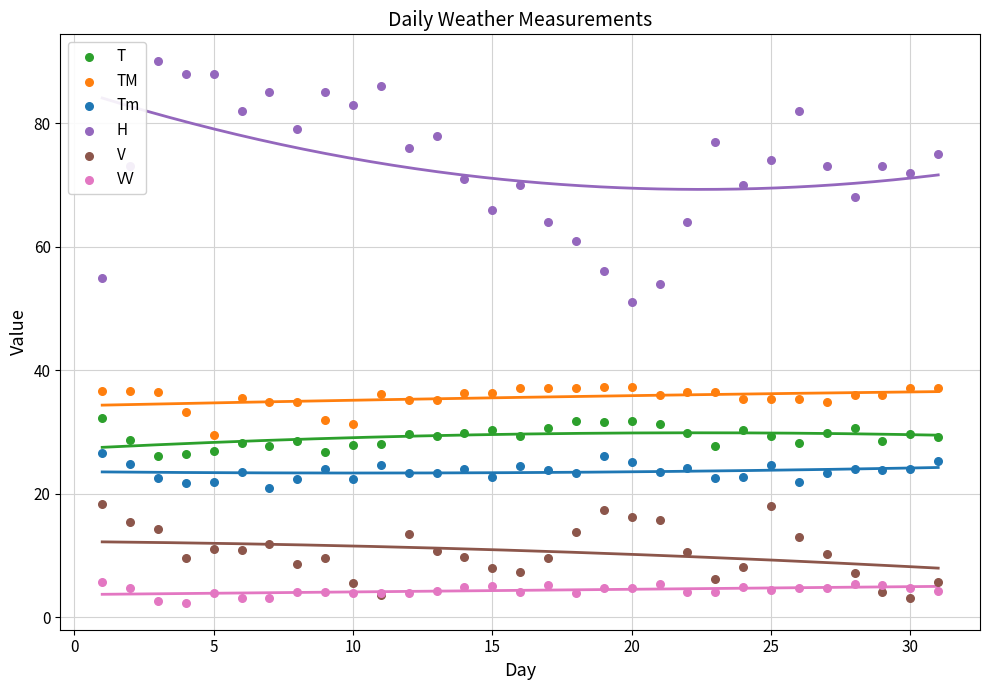

What are all the series names shown in the legend?

T, TM, Tm, H, V, VV